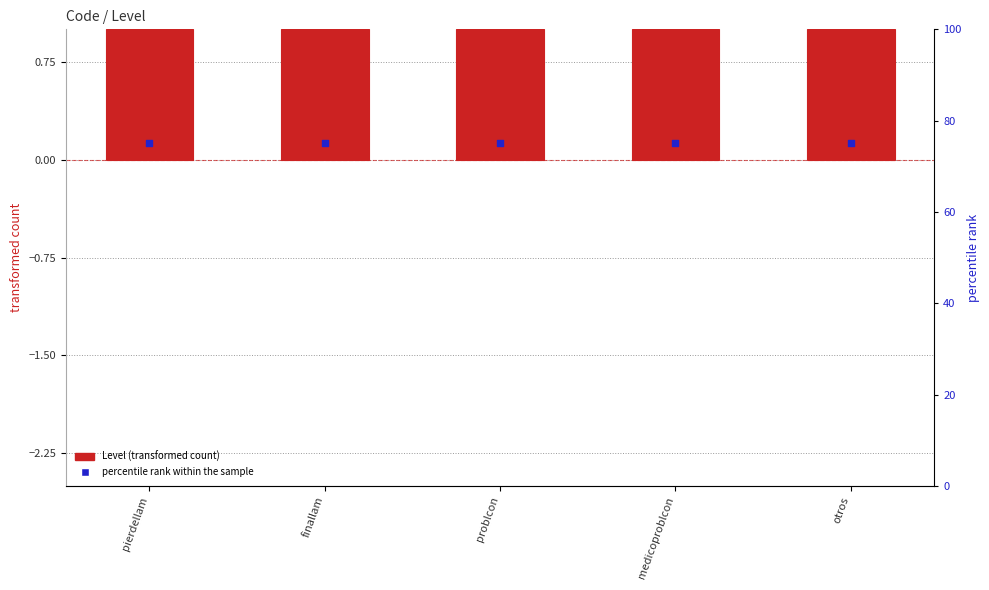

Is the value of percentile rank within the sample at problcon greater than the value of Level at finallam?

Yes